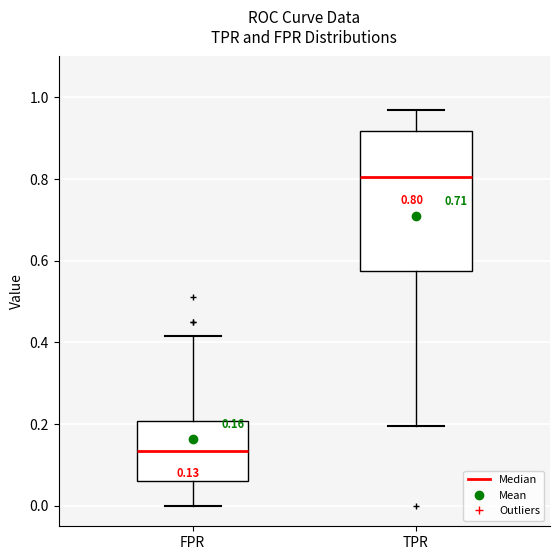

Which box's median line is the highest?

TPR